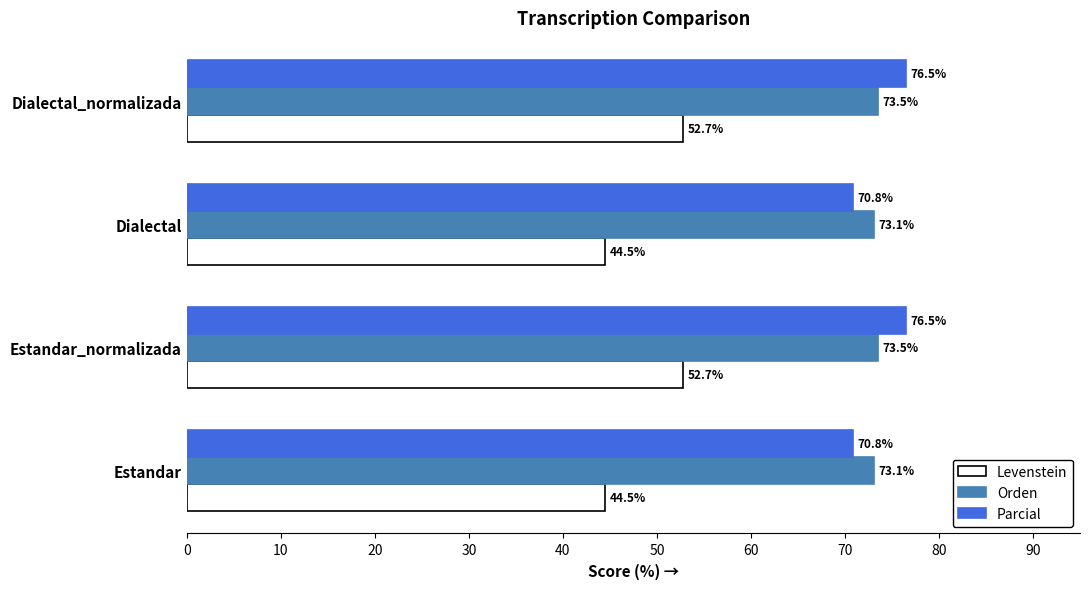

The value of Parcial at Estandar is 70.8. True or false?

True